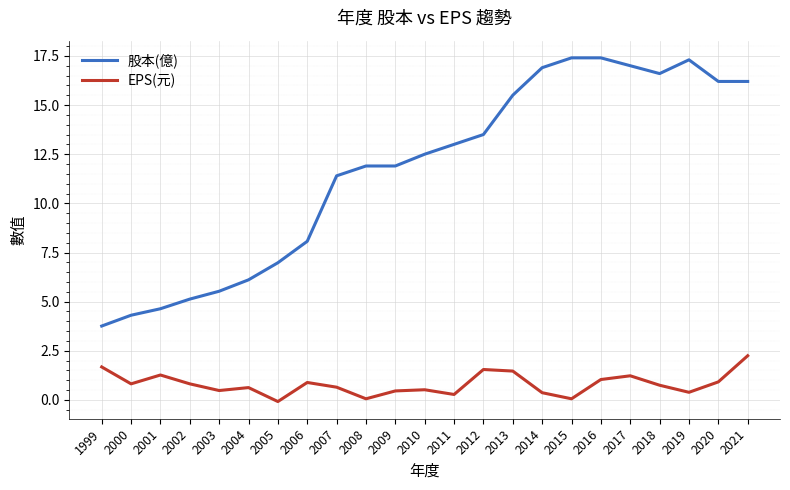

Where is 股本(億) nearest to the value 10?

2007